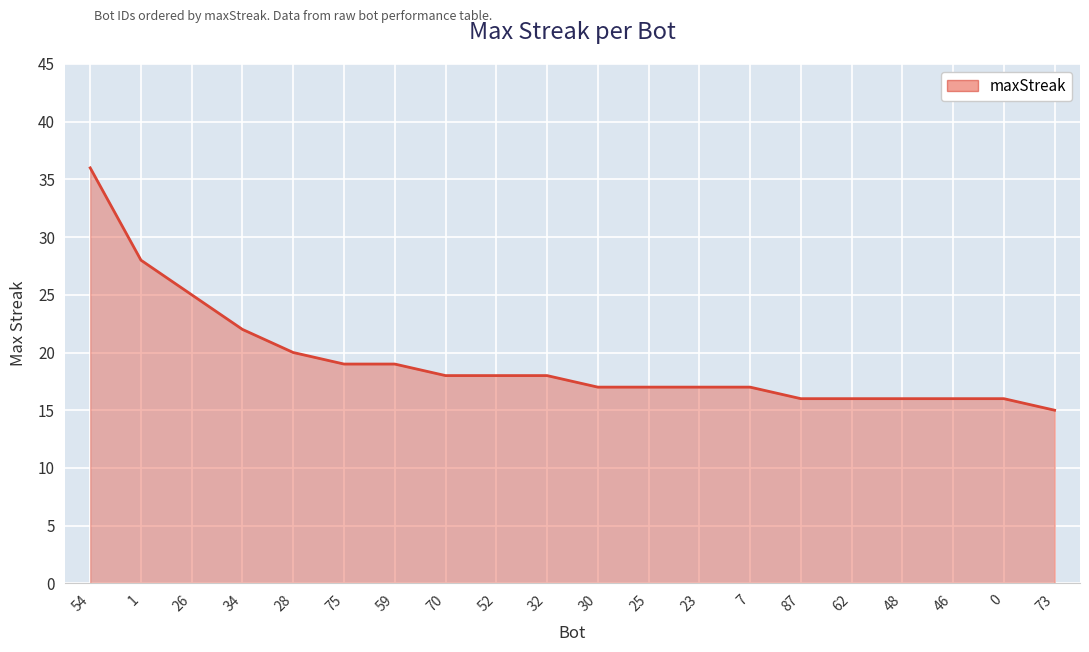

Is it true that the value at 23 is 17?

True